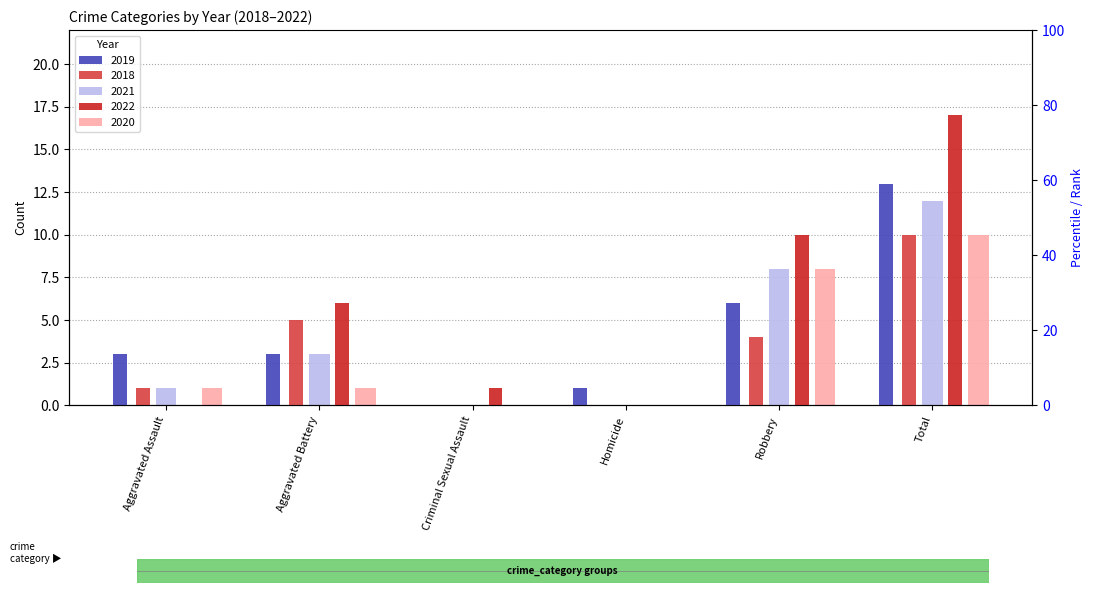

Reading left to right, list all the values displayed in this chart.

2019: 3	3	0	1	6	13
2018: 1	5	0	0	4	10
2021: 1	3	0	0	8	12
2022: 0	6	1	0	10	17
2020: 1	1	0	0	8	10